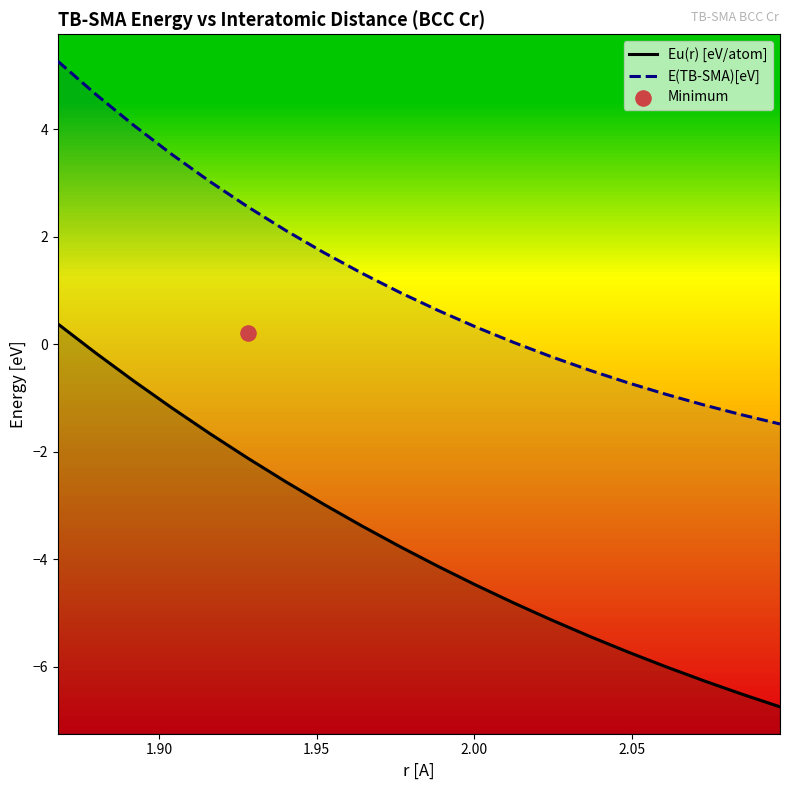

Is the value of E(TB-SMA)[eV] at 7 greater than the value of Eu(r) [eV/atom] at 1.90?

Yes